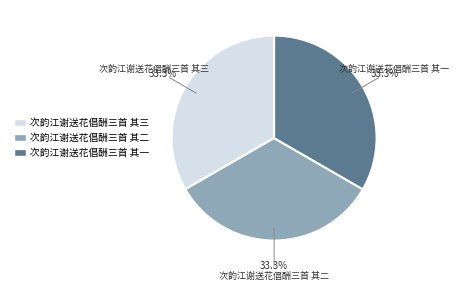

How many slices are in this pie chart?

3